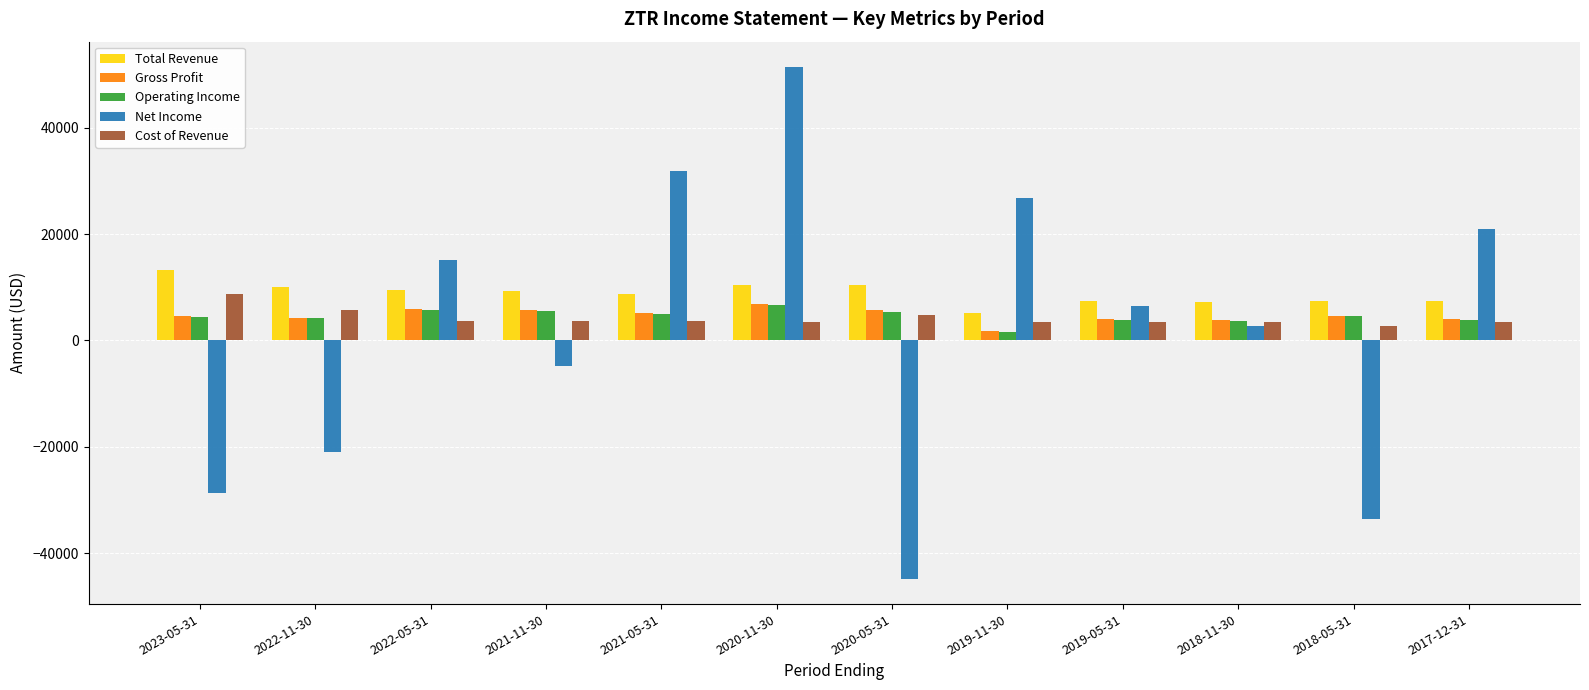

What is the average value of the Gross Profit series?

4708